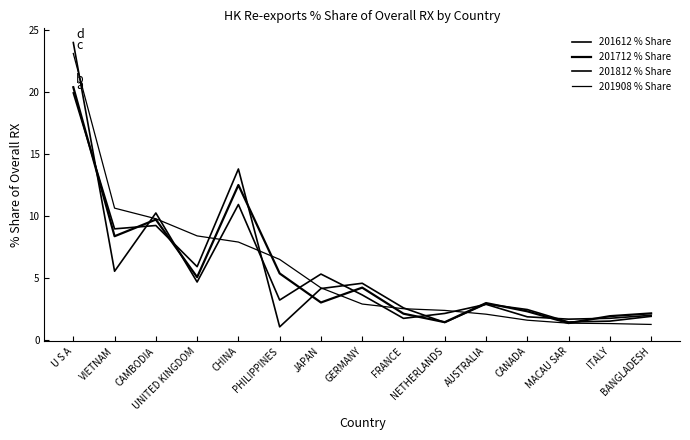

Where does the 201908 % Share series first go above 2?

U S A